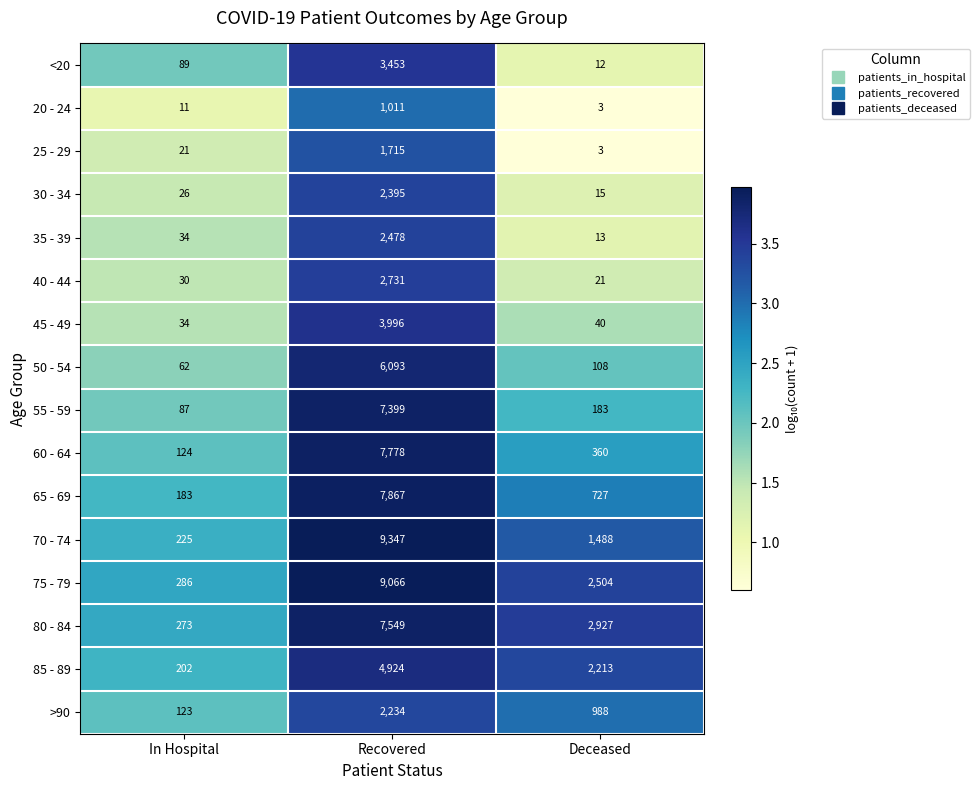

Between In Hospital and Recovered, which series saw the biggest shift?

70 - 74